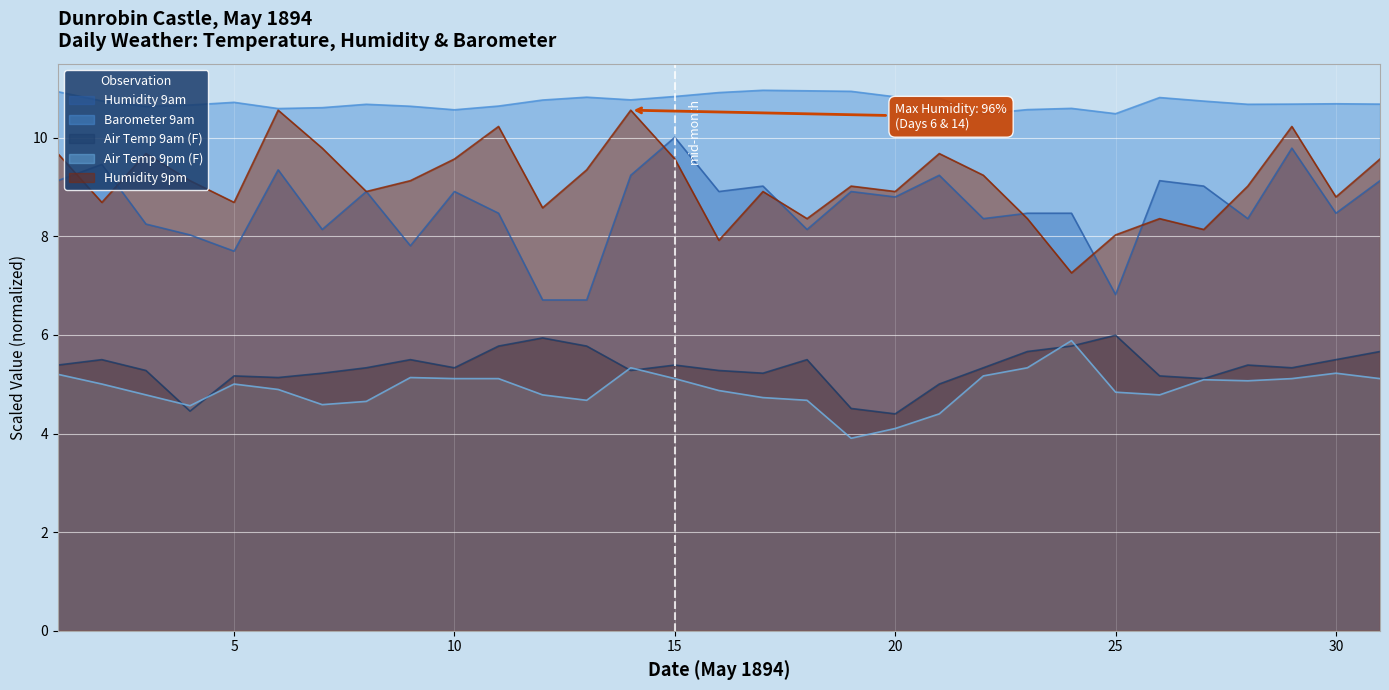

How many lines are shown in the chart?

5